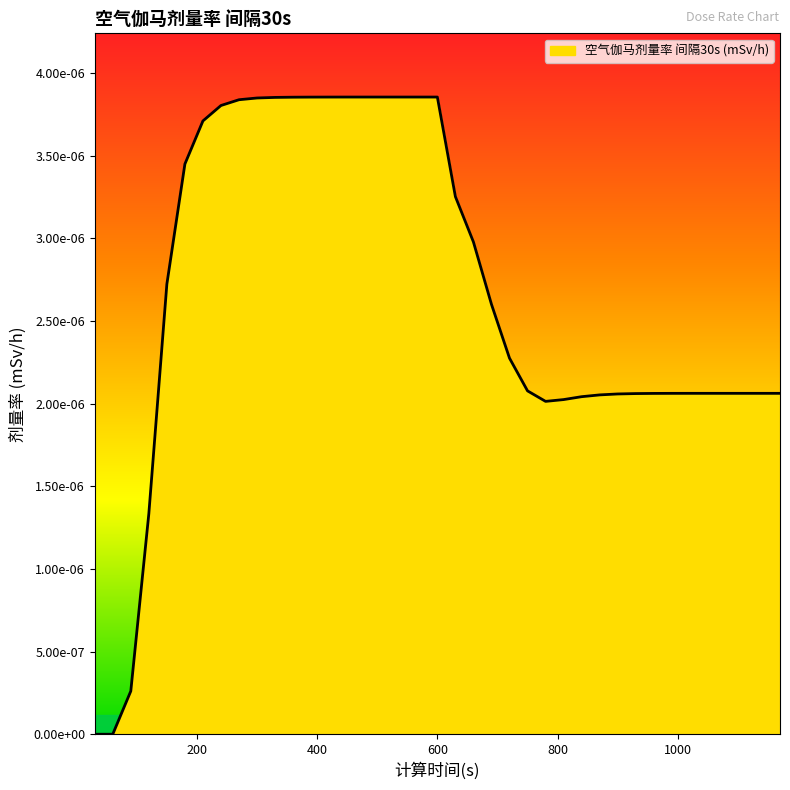

Does the chart have visible grid lines?

No